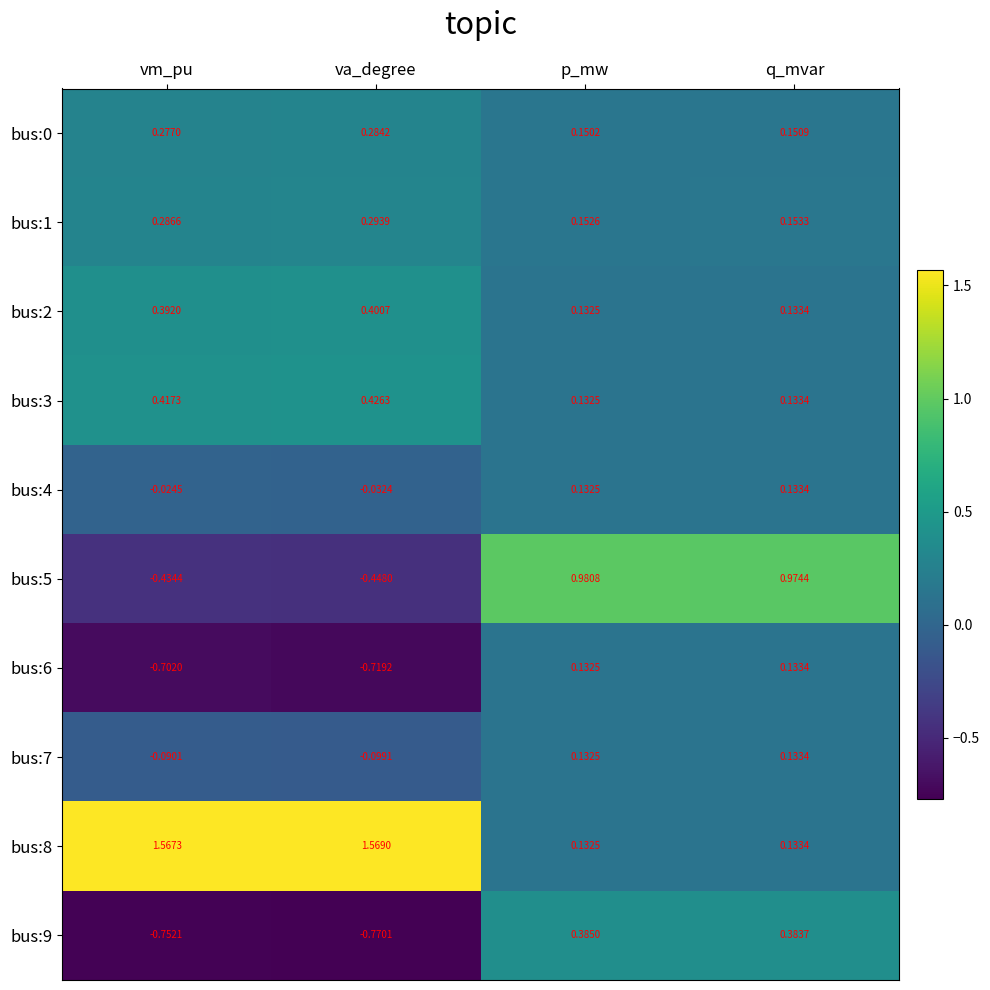

List the labels in order of bus:4 value, smallest first.

va_degree, vm_pu, p_mw, q_mvar